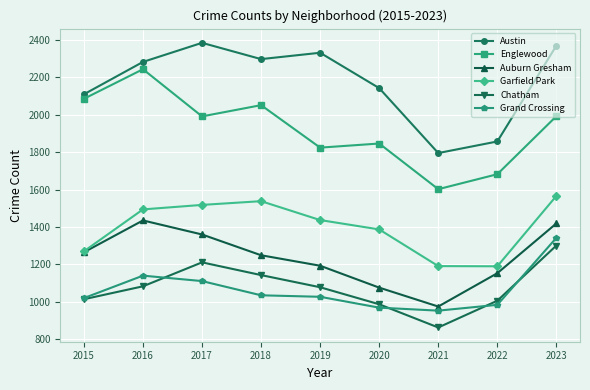

Which series changed the most between 2018 and 2019?

Englewood